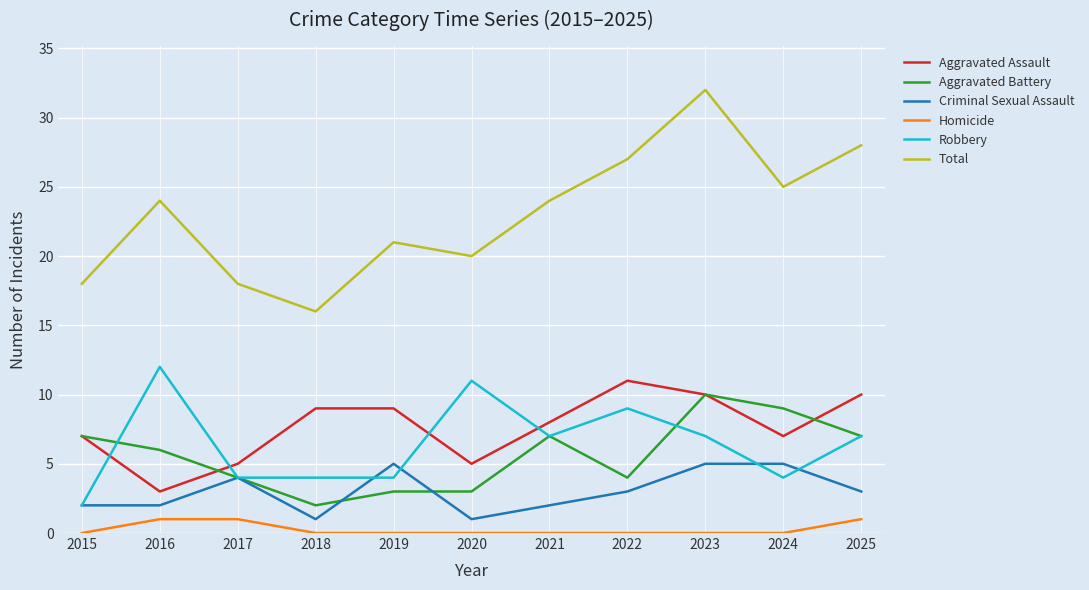

What is the average value of the Robbery series?

6